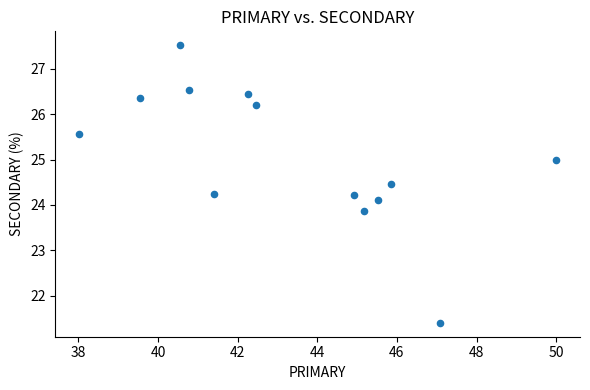

What is the range of Y values (max minus min)?

6.1